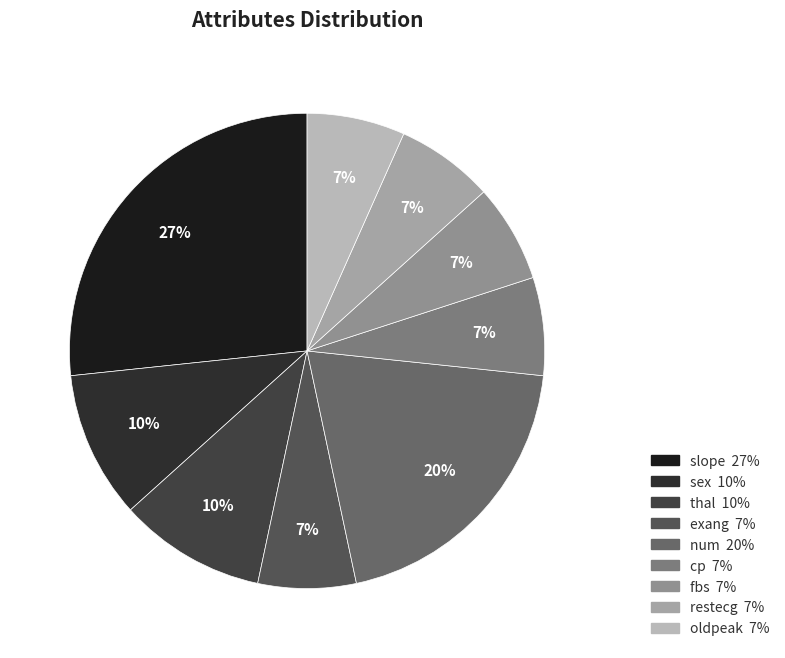

How many slices are in this pie chart?

9